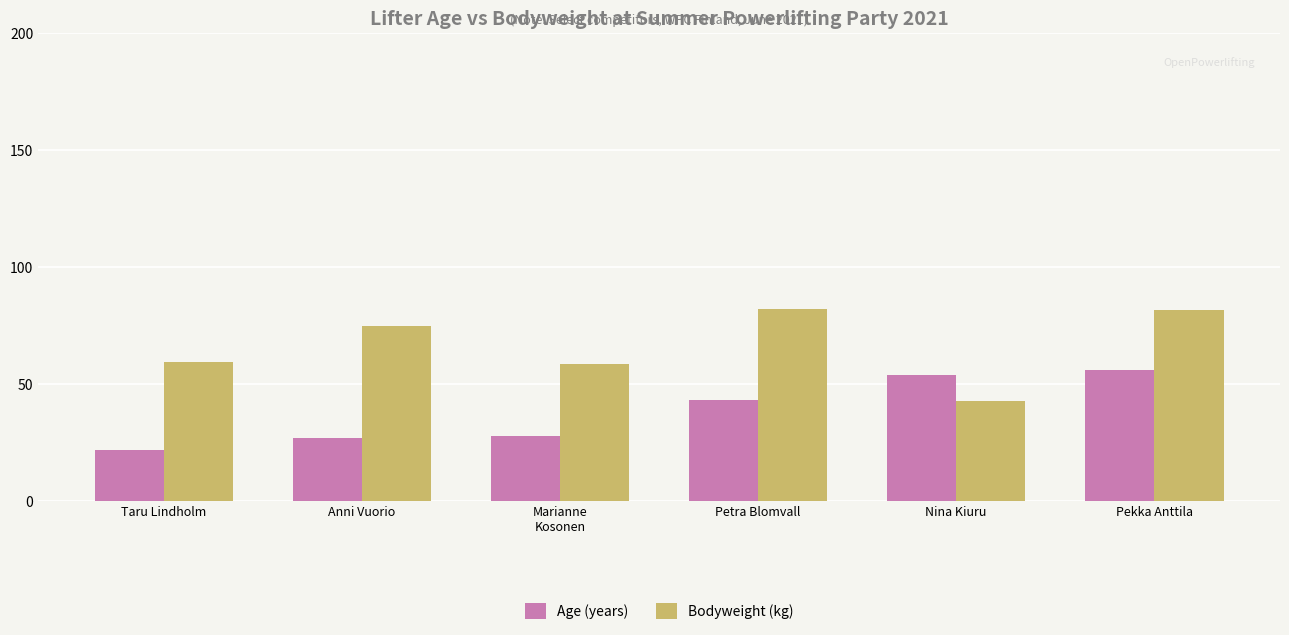

Between Taru Lindholm and Petra Blomvall, which series saw the biggest shift?

Bodyweight (kg)